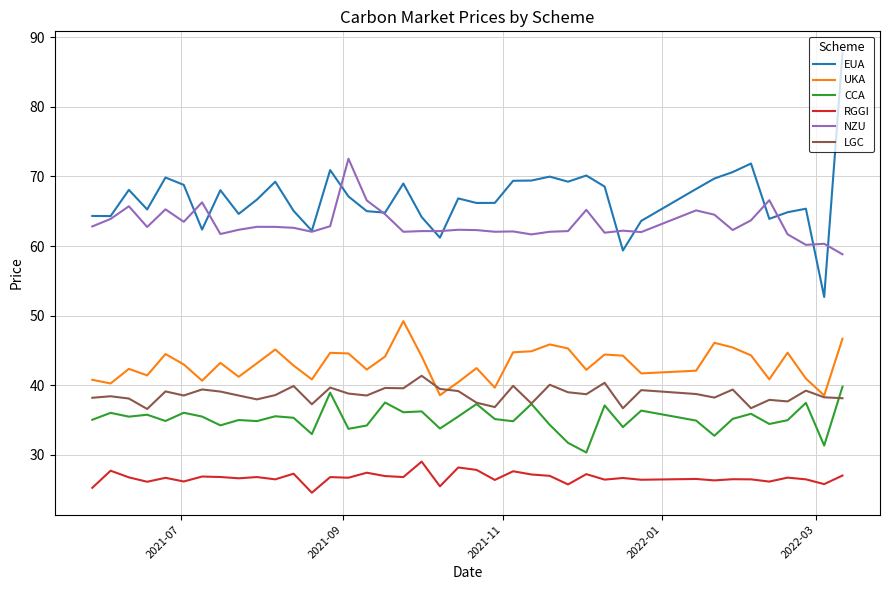

Which series has the largest total across all categories?

EUA